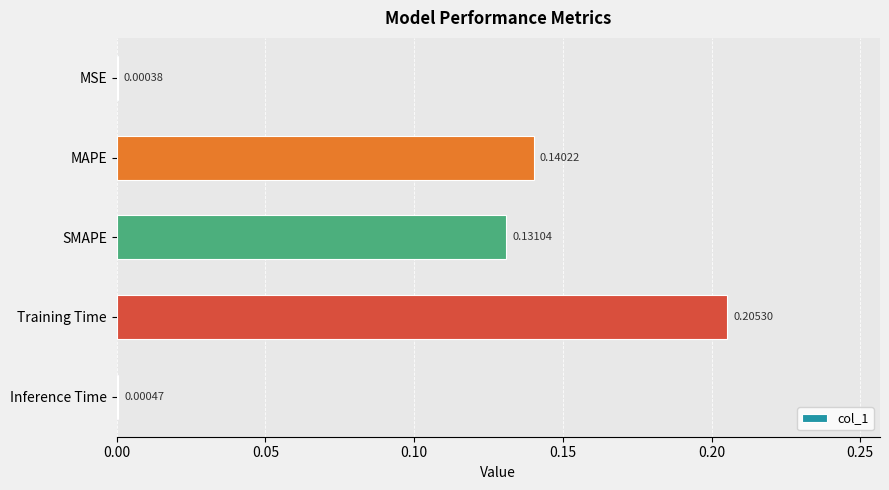

What is the change in value from MSE to MAPE?

+0.1